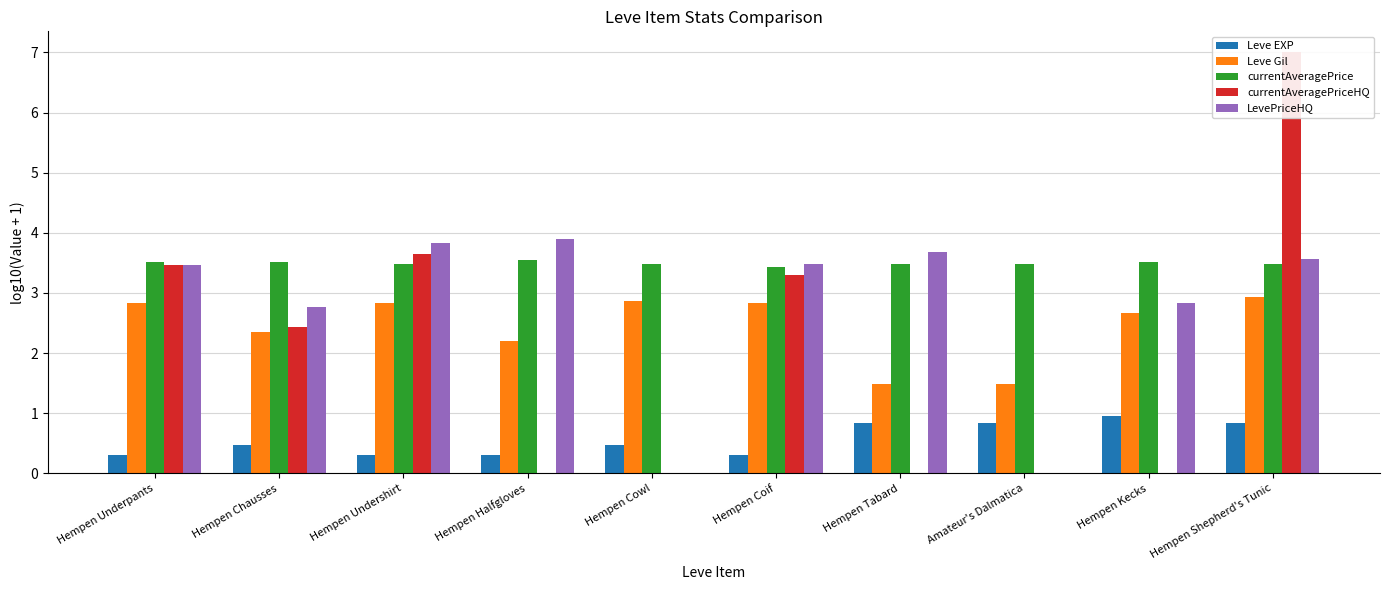

What is the total value across all series at Hempen Halfgloves?

10.0